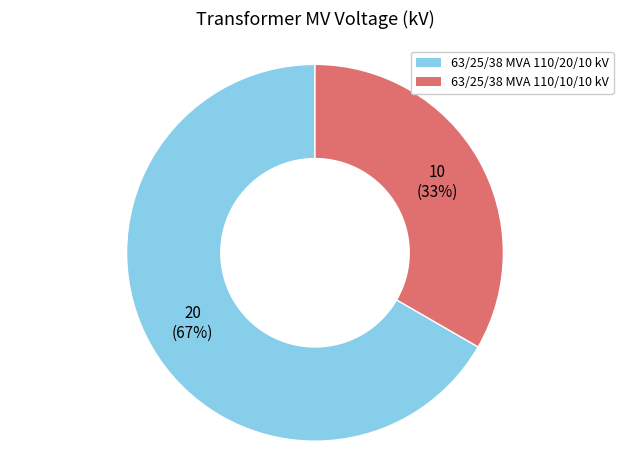

What is the ratio of the value at 63/25/38 MVA 110/10/10 kV to the value at 63/25/38 MVA 110/20/10 kV?

0.5